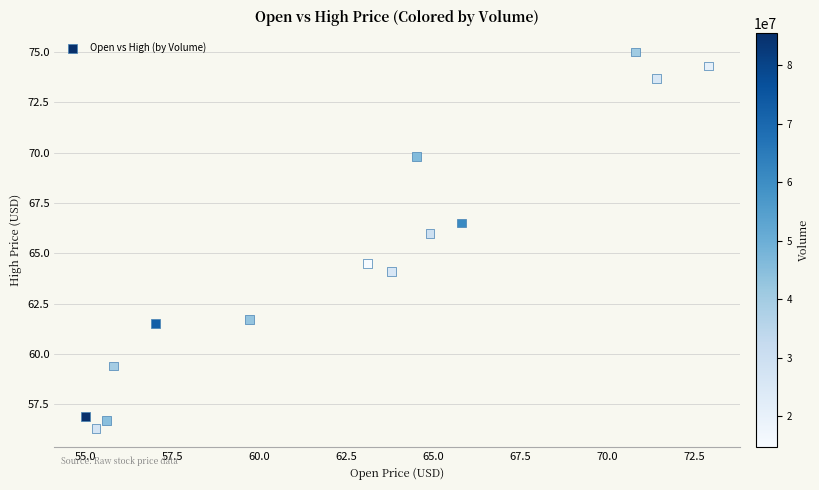

What Y value in the scatter plot is closest to 65?

64.5